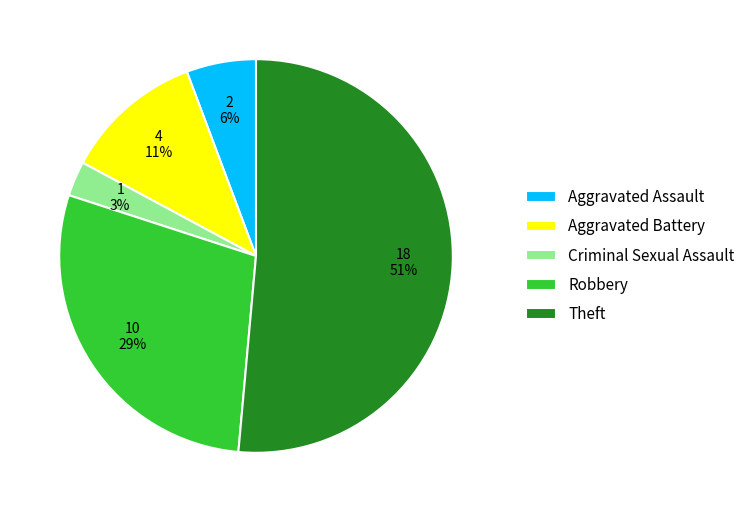

Is the sum of Aggravated Battery and Theft greater than half?

Yes